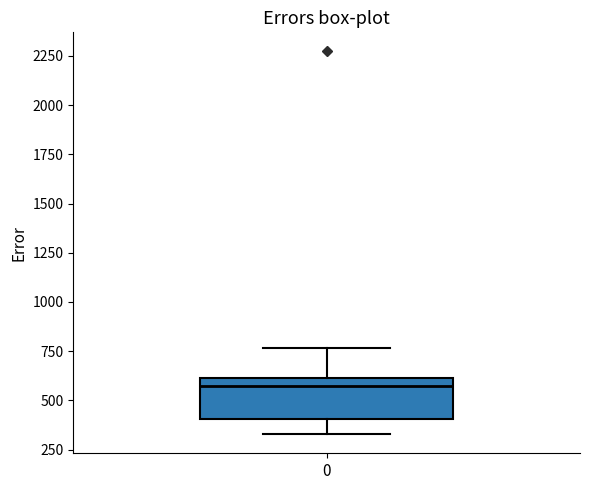

Transcribe this box plot: give where the median line is, the range the box spans, and where the two whiskers end, as read against the y-axis. The values are not printed on the chart, so give them approximately, as read against the axis.

median 600 (just below the box's upper edge), box 400 to 600, whiskers 350 to 750